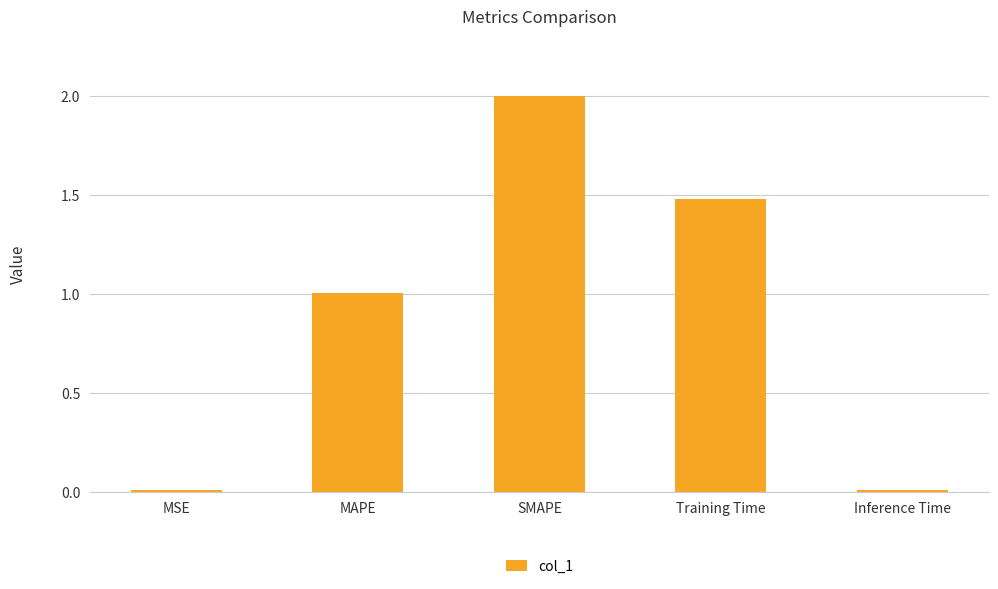

Which has a higher value, MAPE or Training Time?

Training Time